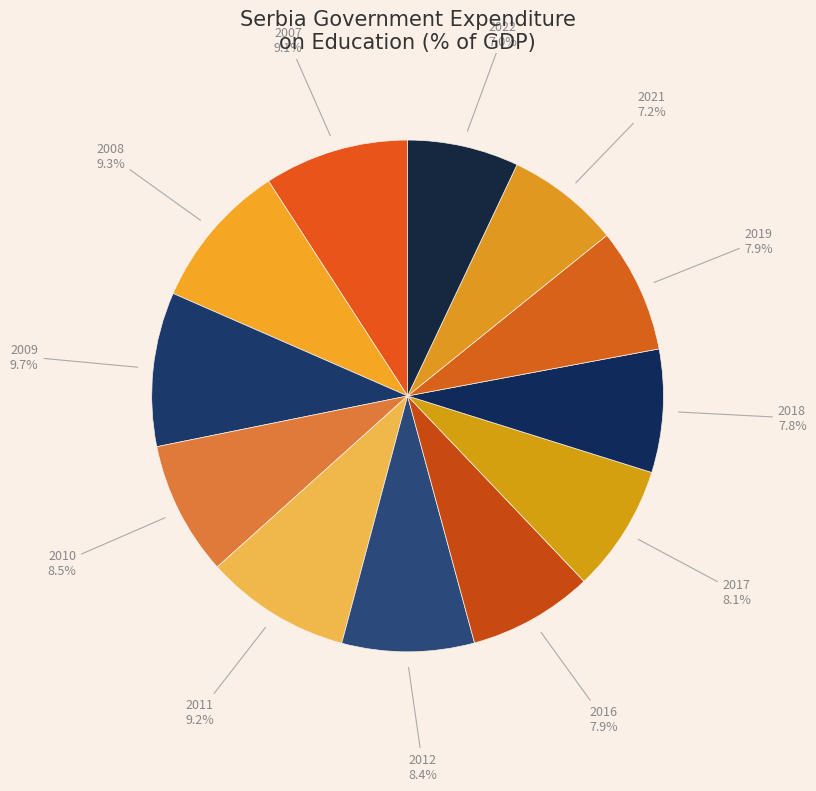

Is there any slice that represents more than half of the pie?

No